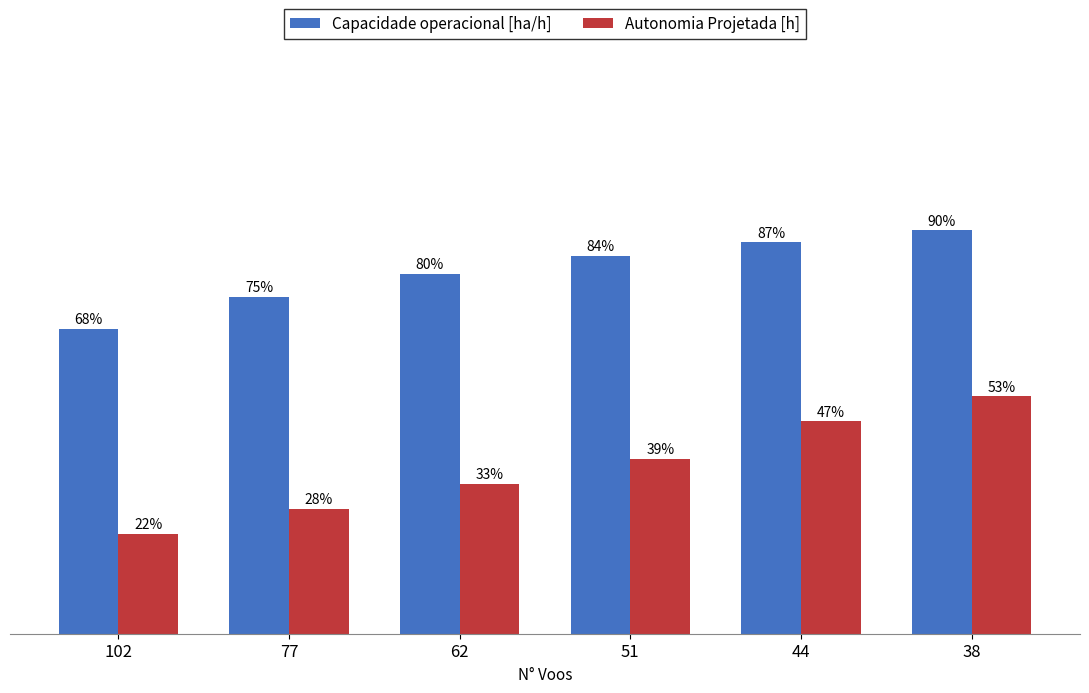

Which series has the largest total across all categories?

Capacidade operacional [ha/h]